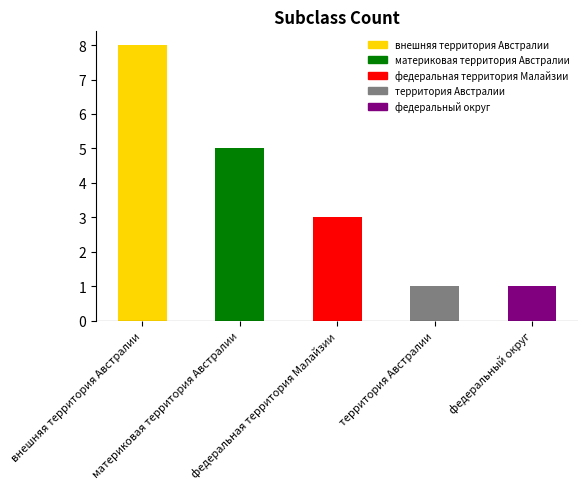

Where does the data first go above 3?

внешняя территория Австралии